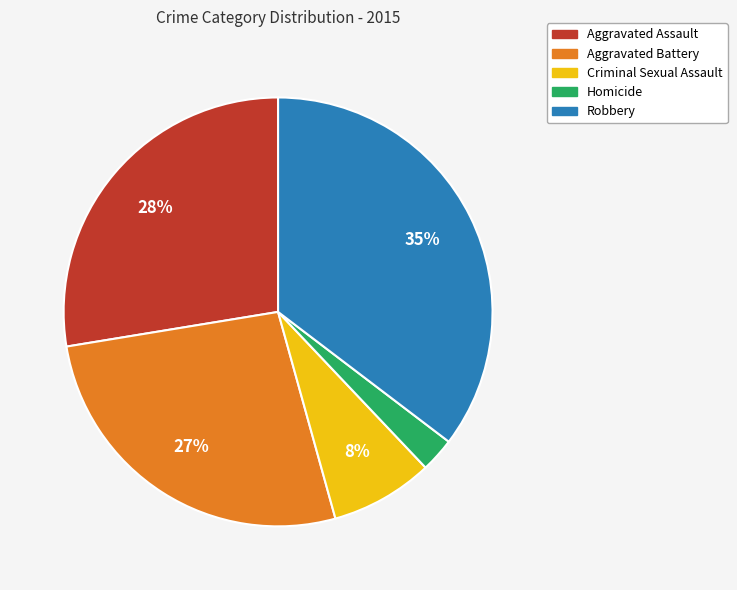

To the nearest percent, what portion does Aggravated Assault represent?

28%